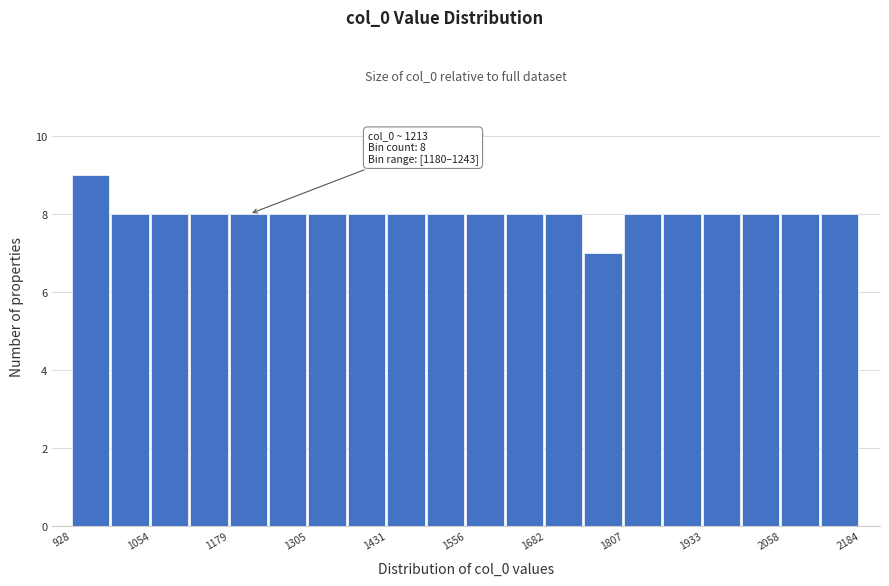

Read against the x-axis, roughly where is the centre of the tallest bar?

960